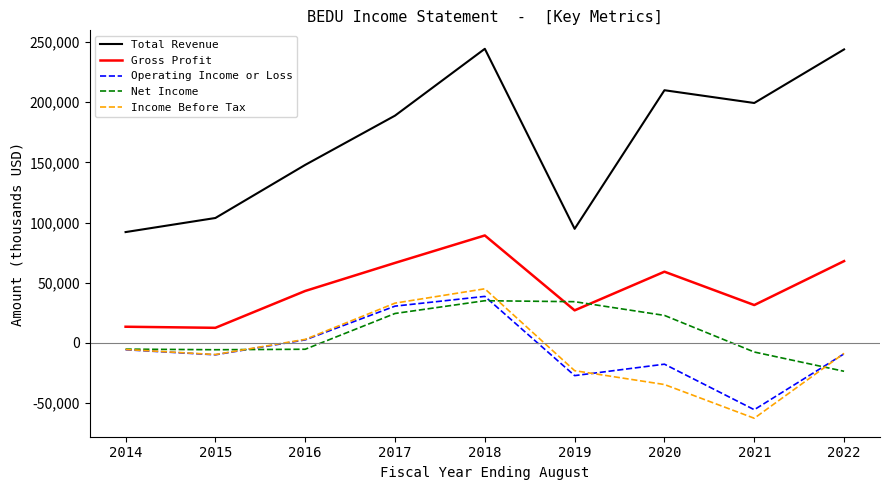

True or false: Income Before Tax has a value of 49670 at 2017.

False